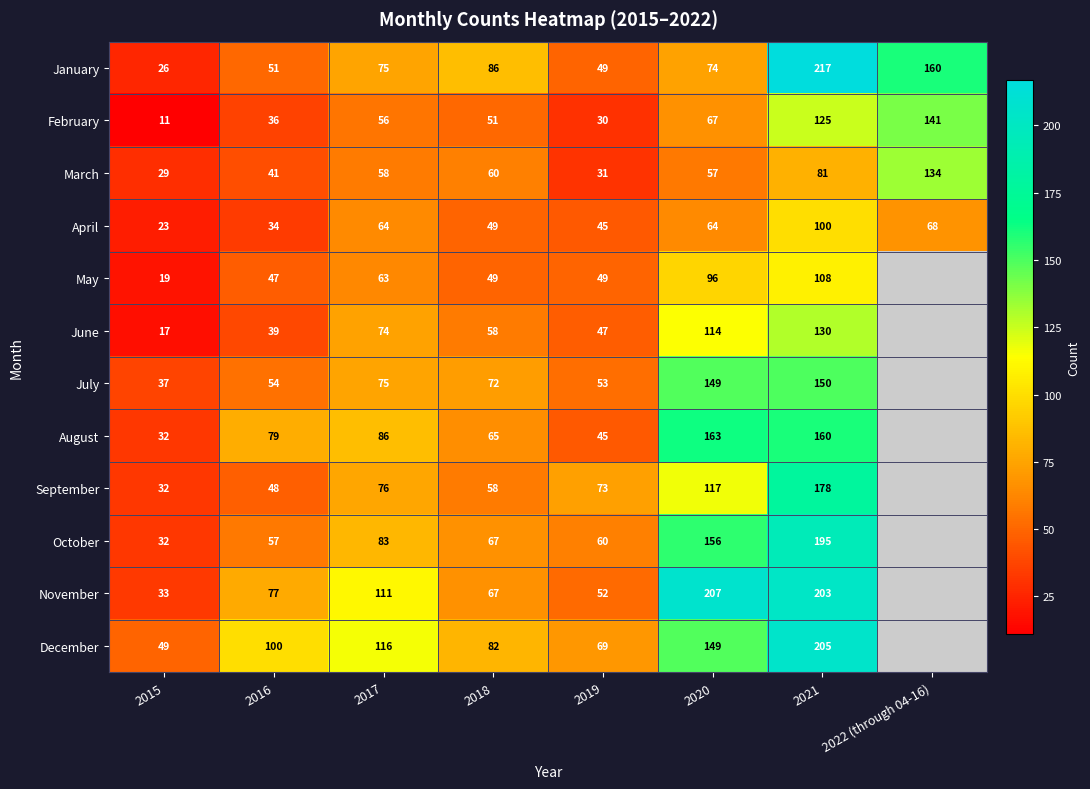

What is the total value across all series at 2017?

937